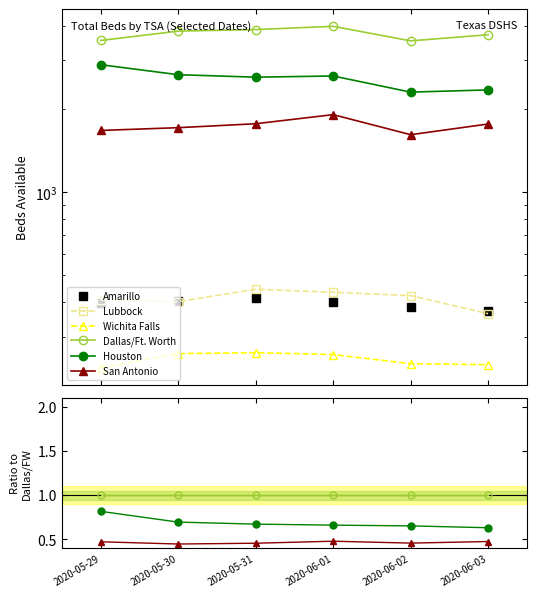

True or false: Lubbock and San Antonio cross at least once.

False